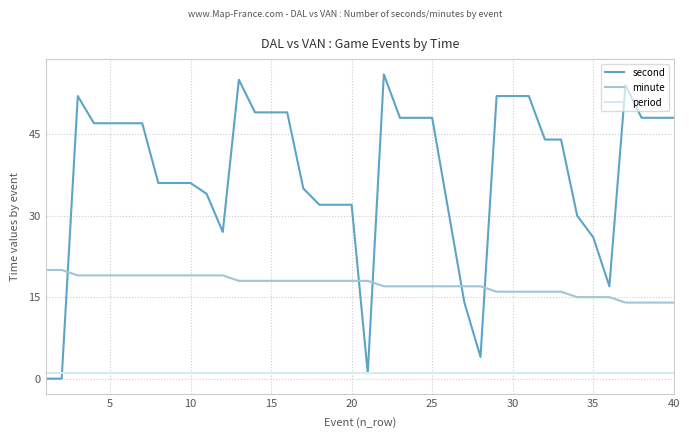

Reading left to right, list all the values displayed in this chart.

second: 0	0	52	47	47	47	47	36	36	36	34	27	55	49	49	49	35	32	32	32	1	56	48	48	48	31	14	4	52	52	52	44	44	30	26	17	54	48	48	48
minute: 20	20	19	19	19	19	19	19	19	19	19	19	18	18	18	18	18	18	18	18	18	17	17	17	17	17	17	17	16	16	16	16	16	15	15	15	14	14	14	14
period: 1	1	1	1	1	1	1	1	1	1	1	1	1	1	1	1	1	1	1	1	1	1	1	1	1	1	1	1	1	1	1	1	1	1	1	1	1	1	1	1